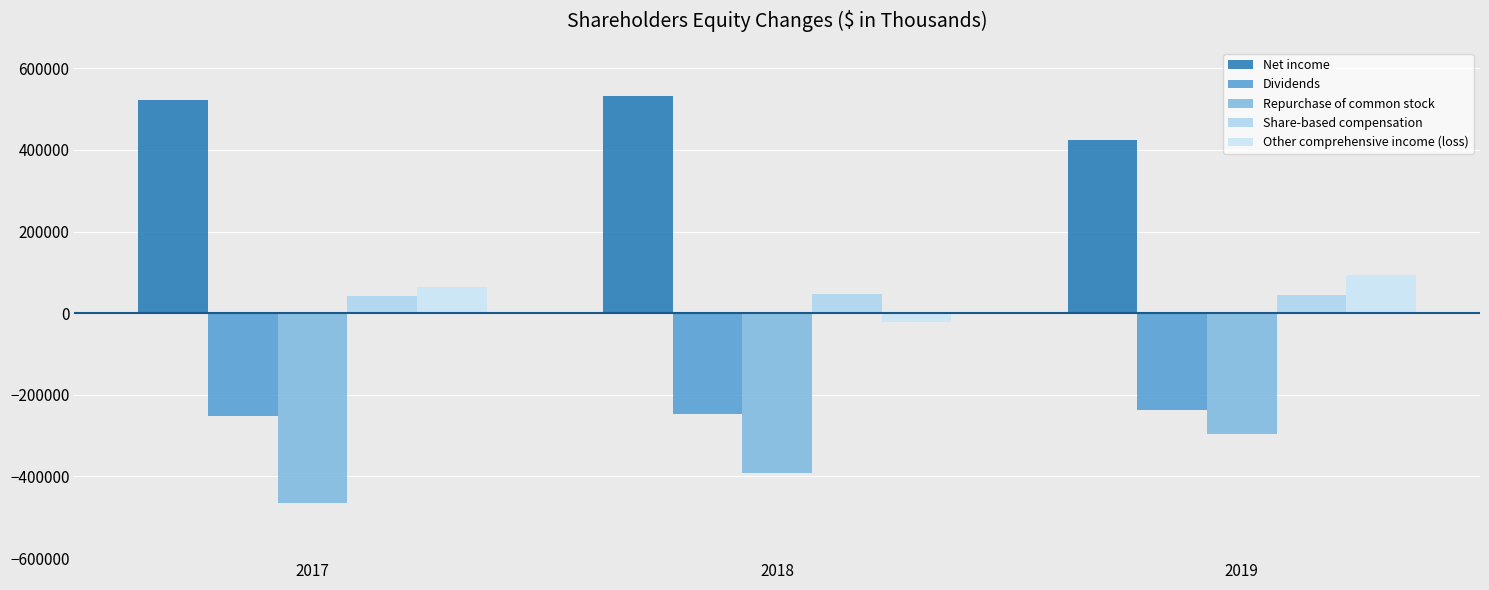

Reading left to right, what are all the values shown in this chart?

Net income: 2017=521759	2018=531451	2019=423635
Dividends: 2017=-251862	2018=-245810	2019=-237221
Repurchase of common stock: 2017=-465263	2018=-390606	2019=-296520
Share-based compensation: 2017=42800	2018=46375	2019=43832
Other comprehensive income (loss): 2017=65332	2018=-21287	2019=92735